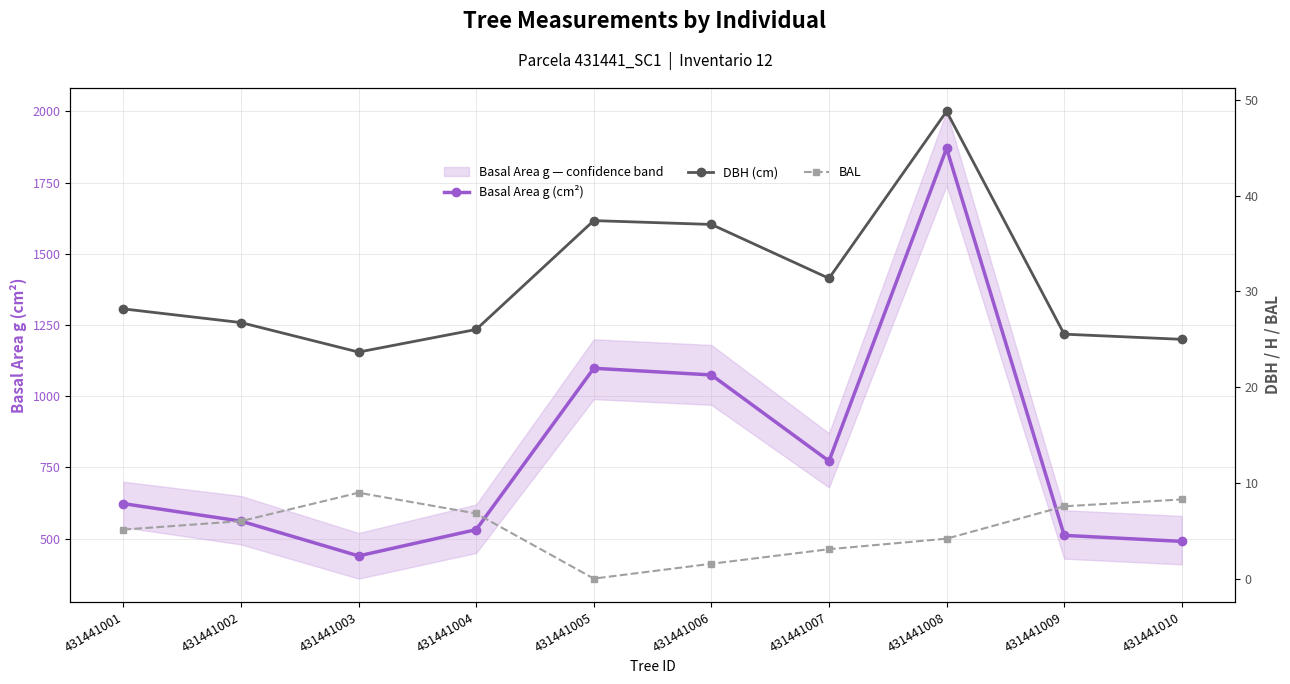

True or false: DBH (cm) and Basal Area g (cm²) intersect in this chart.

False